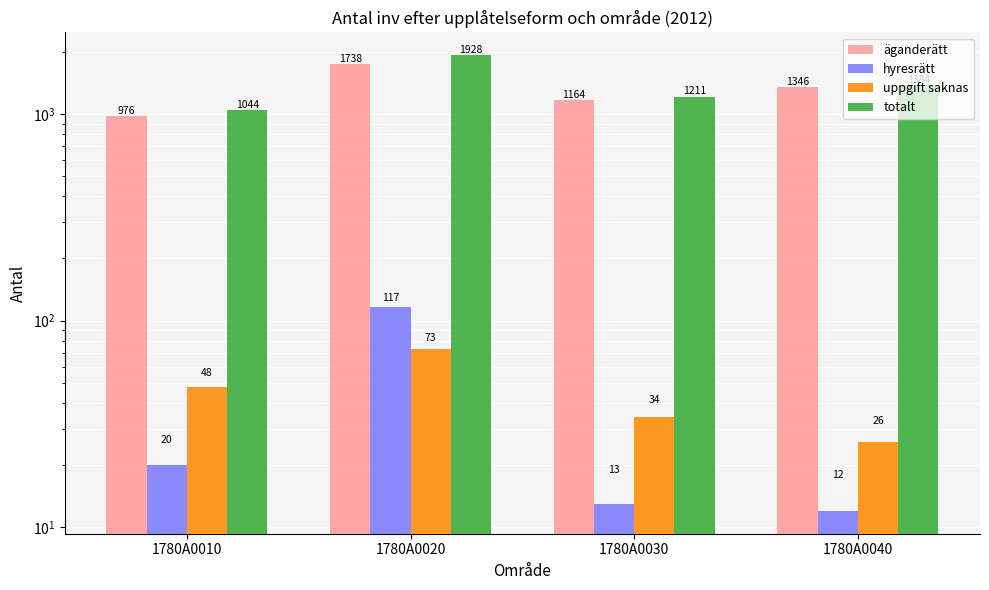

Reading left to right, extract all data points from this chart.

äganderätt: 976	1738	1164	1346
hyresrätt: 20	117	13	12
uppgift saknas: 48	73	34	26
totalt: 1044	1928	1211	1384